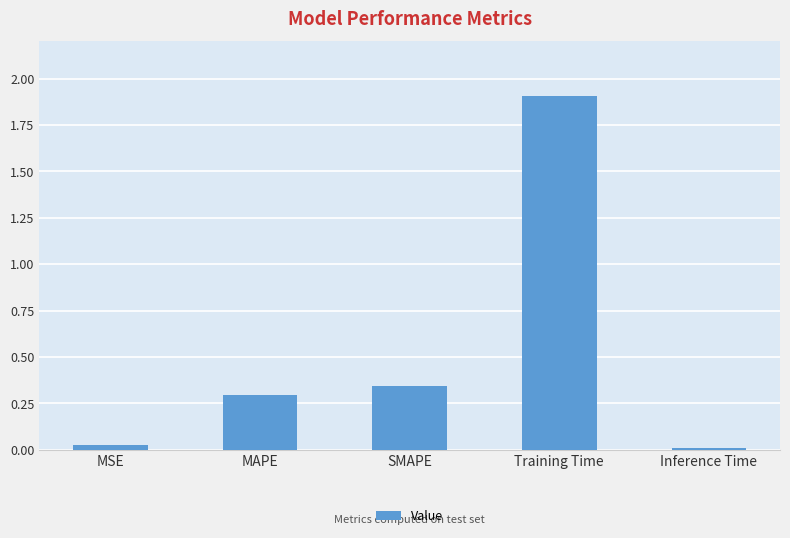

What is the label of the 5th bar from the right?

MSE